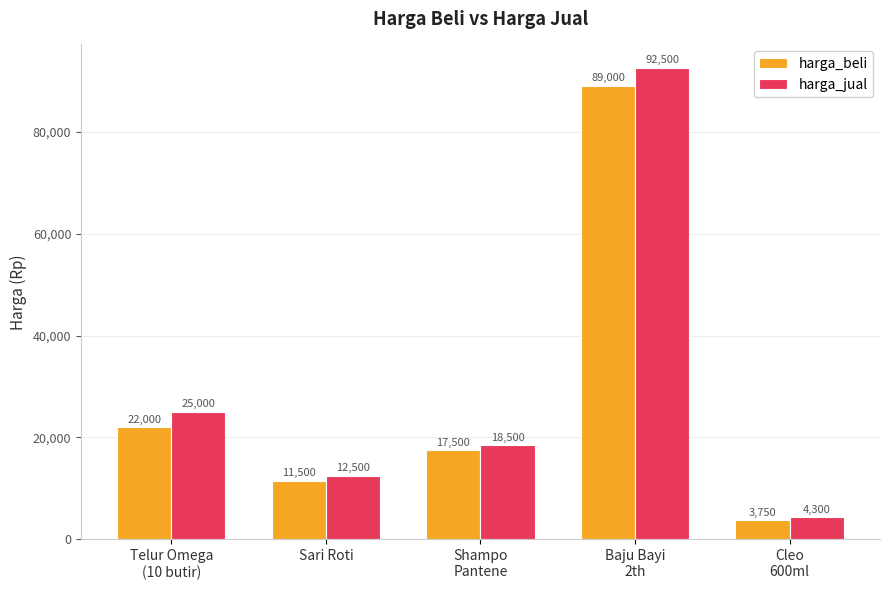

What are all the series names shown in the legend?

harga_beli, harga_jual